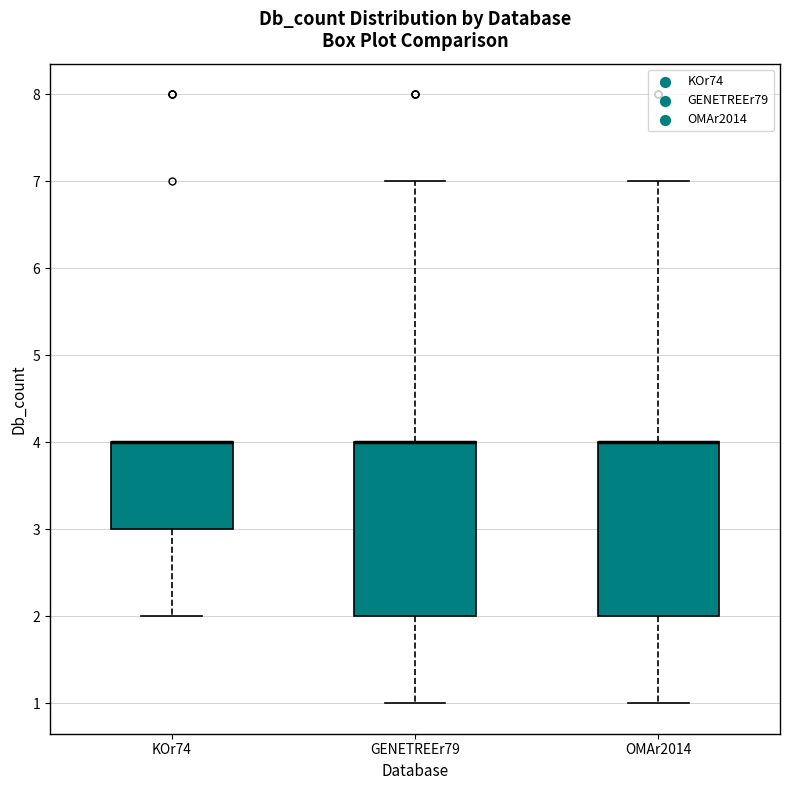

Reading left to right, read every box against the y-axis: the position of its median line, the range the box covers, and the ends of its whiskers. The values are not printed on the chart, so give them approximately, as read against the axis.

KOr74: median 4 (drawn on the box's upper edge), box 3 to 4, whiskers 2 to 4
GENETREEr79: median 4 (drawn on the box's upper edge), box 2 to 4, whiskers 1 to 7
OMAr2014: median 4 (drawn on the box's upper edge), box 2 to 4, whiskers 1 to 7